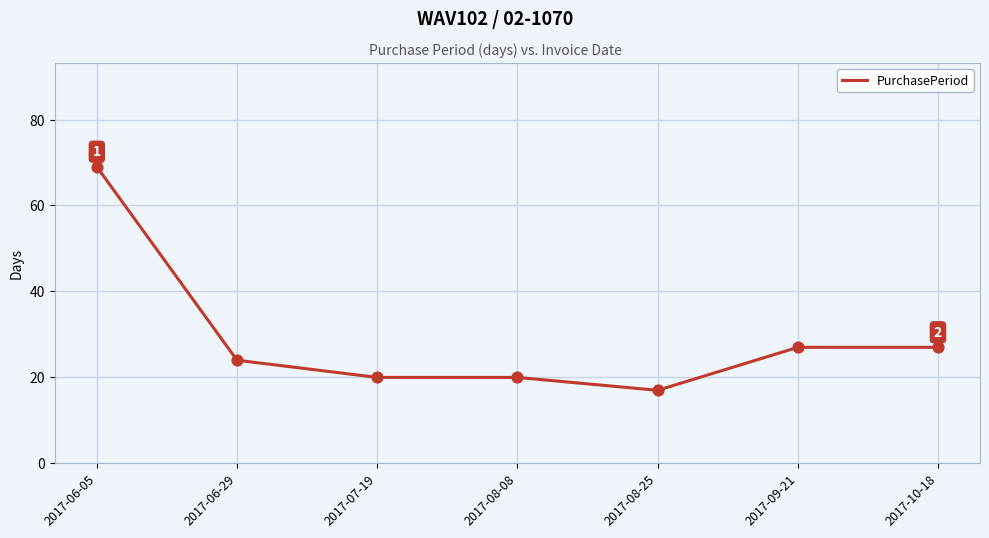

What is the change in value from 2017-06-05 to 2017-09-21?

-42